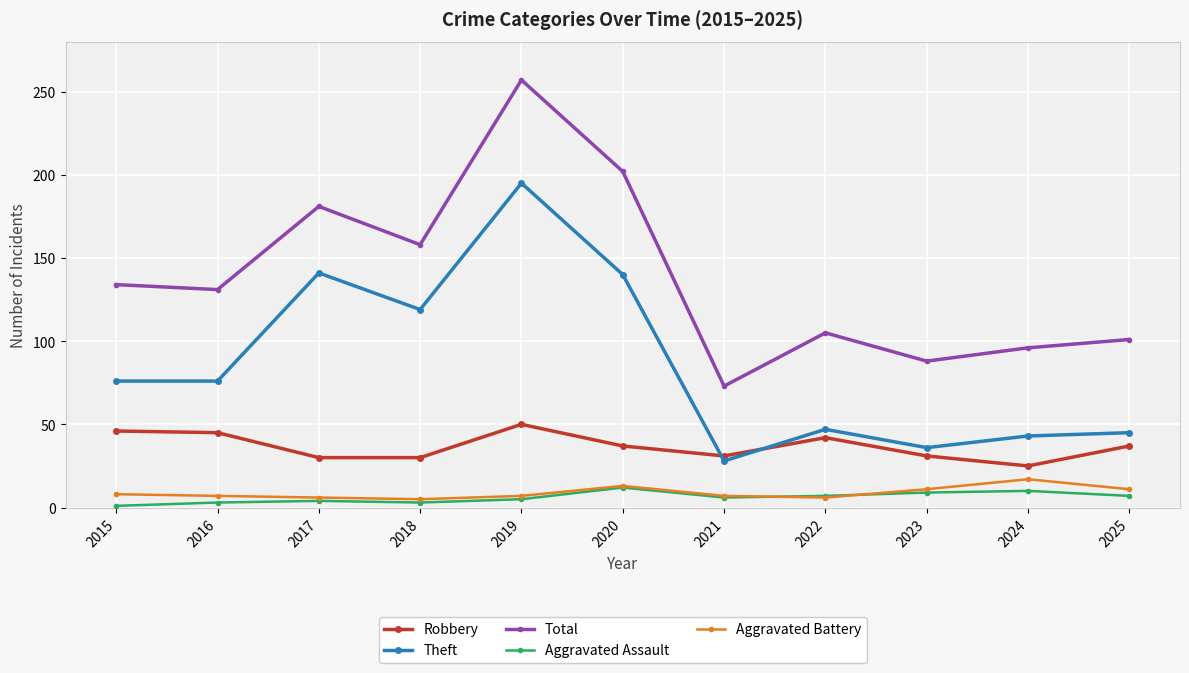

At which category is the sum across all series the highest?

2019